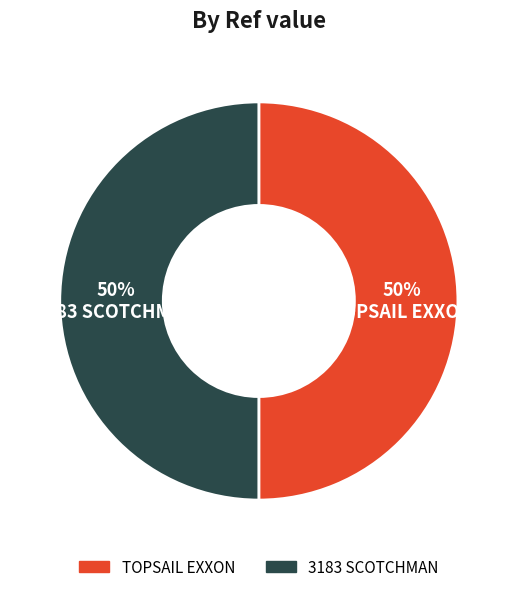

Combined, do 3183 SCOTCHMAN and TOPSAIL EXXON account for over 50%?

Yes